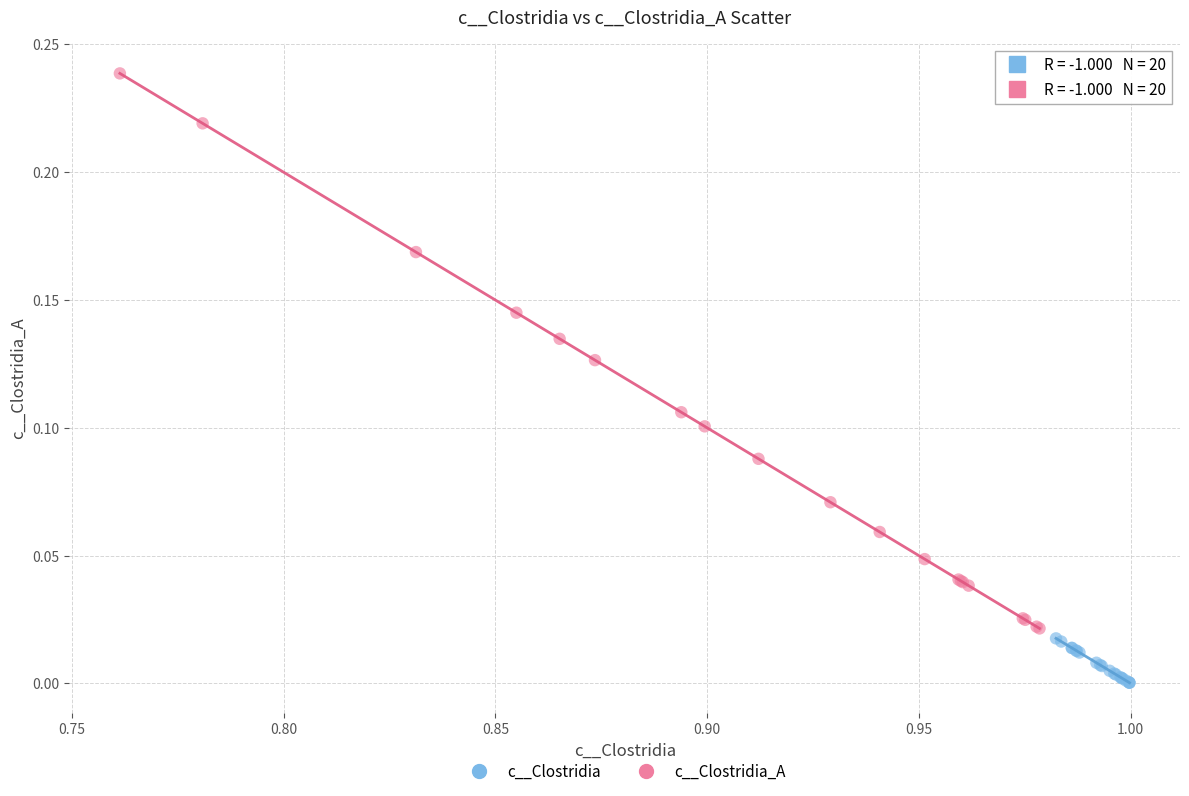

What are all the series names shown in the legend?

c__Clostridia, c__Clostridia_A